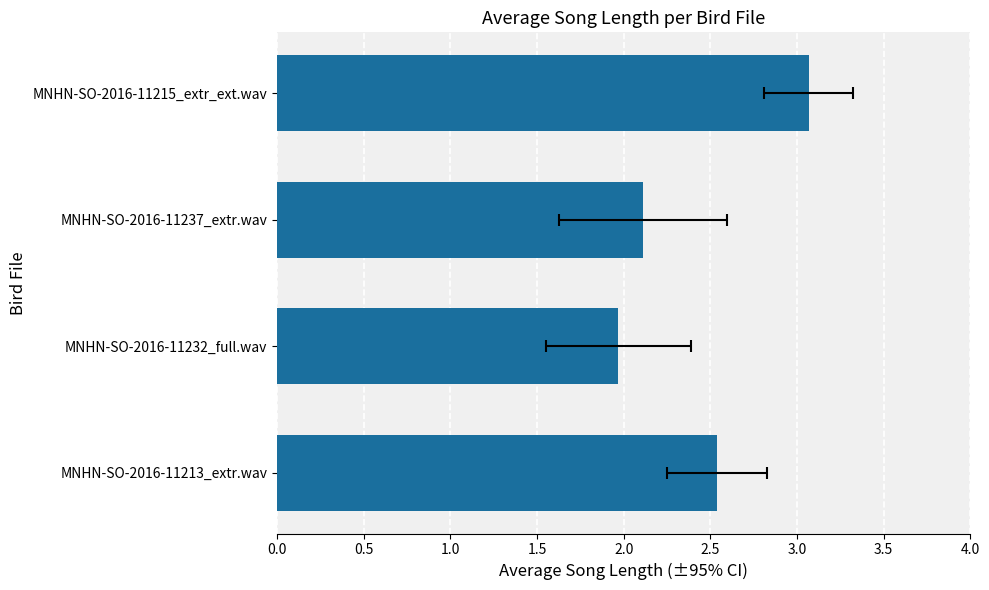

Are the bars horizontal?

Yes